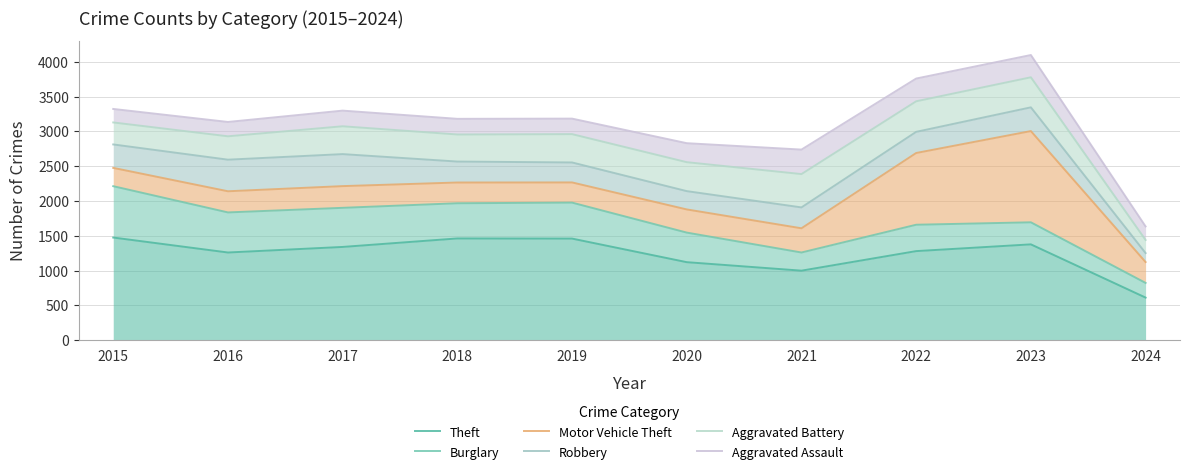

Rank the series at 2019 from highest to lowest value.

Aggravated Assault, Aggravated Battery, Robbery, Motor Vehicle Theft, Burglary, Theft